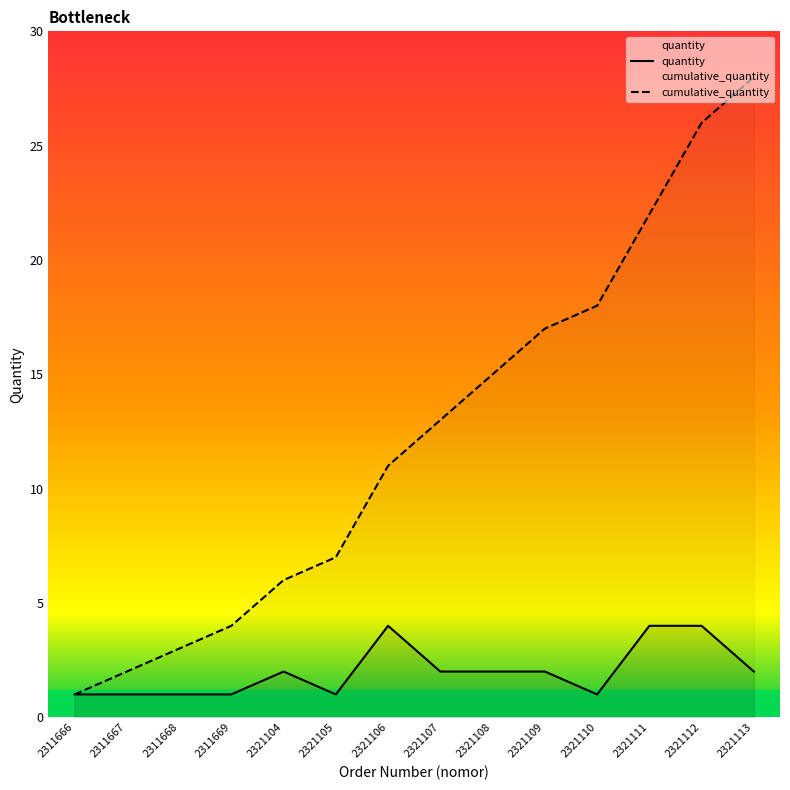

At which label does cumulative_quantity reach its peak?

2321113